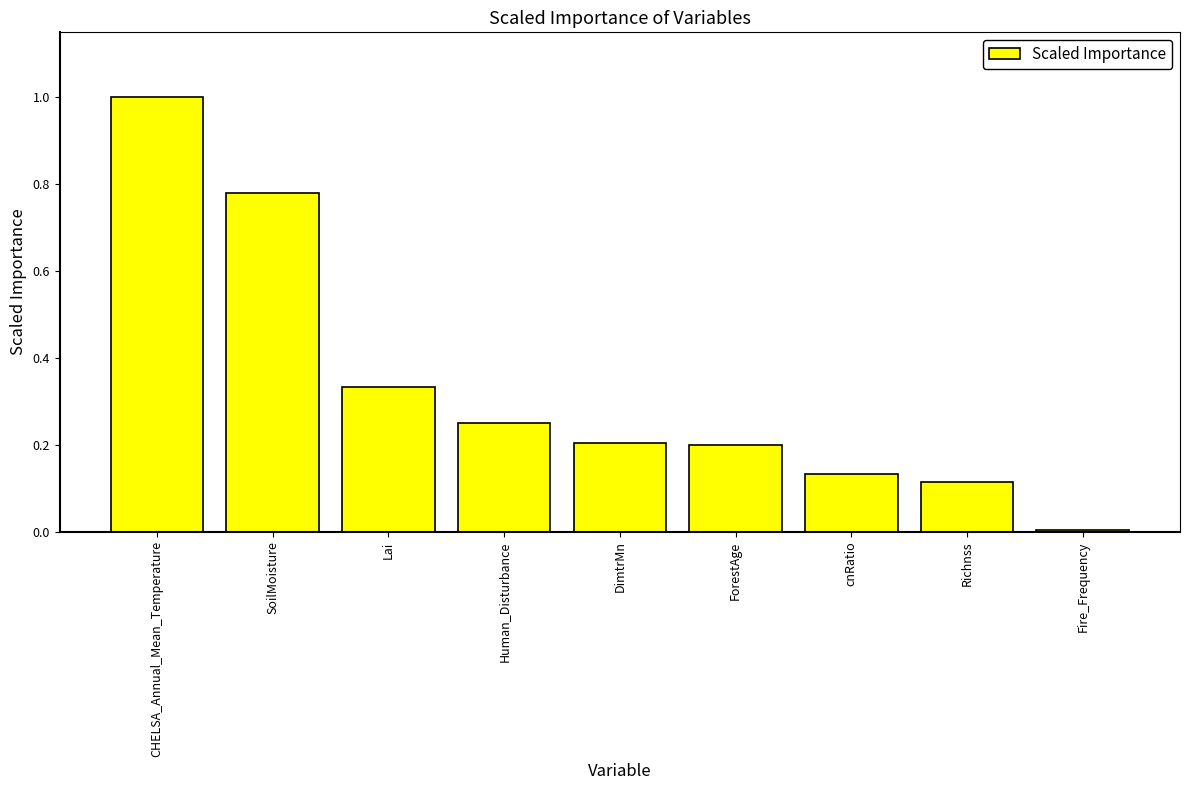

What is the sum of the values at Human_Disturbance and CHELSA_Annual_Mean_Temperature?

1.2